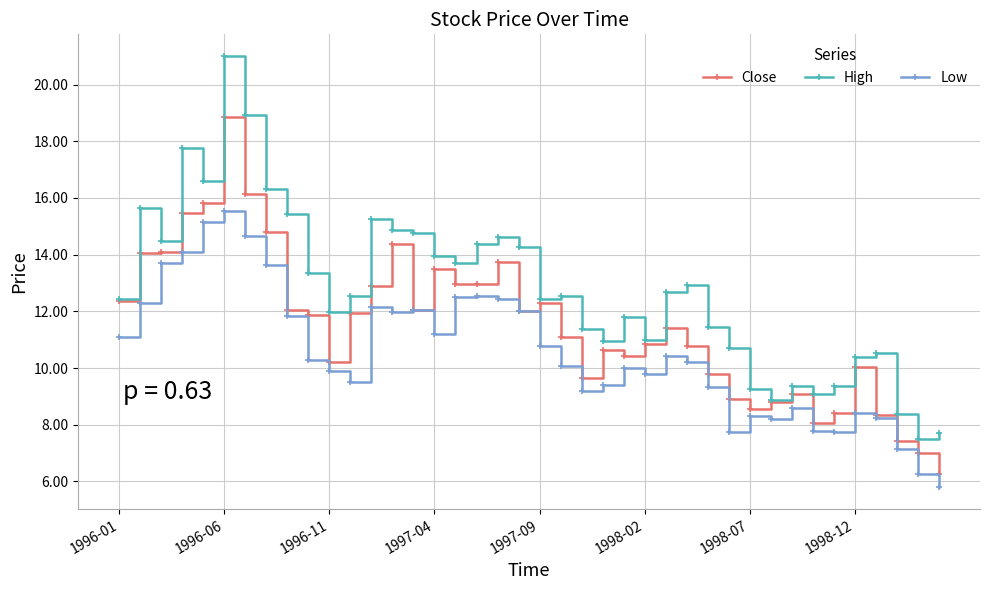

True or false: Low has more than 2 interior local peaks.

True